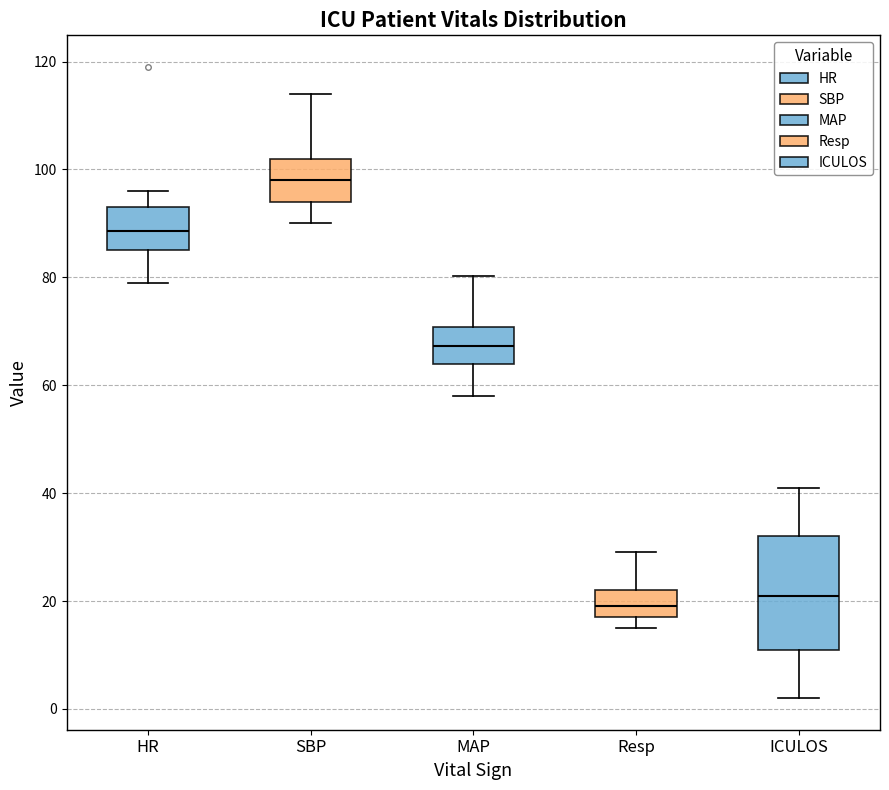

Which box's median line is the lowest?

Resp